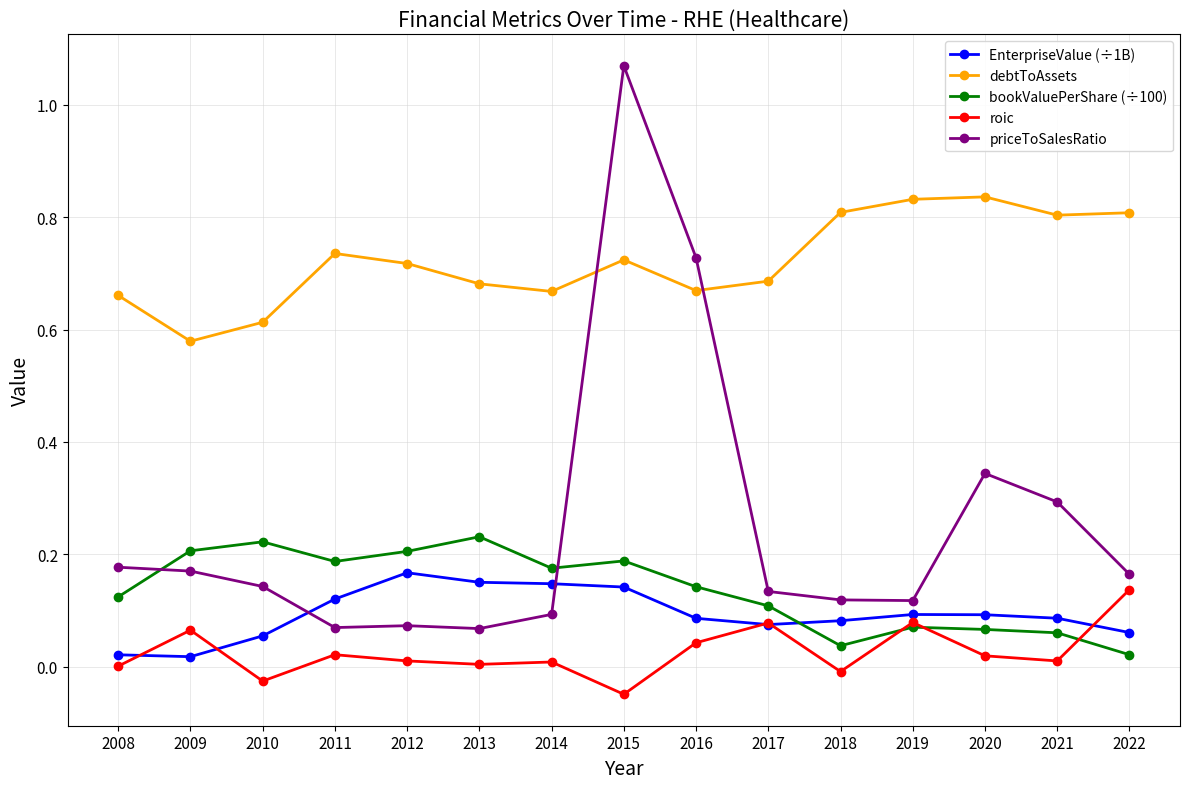

At which category does roic reach its first local peak?

2009